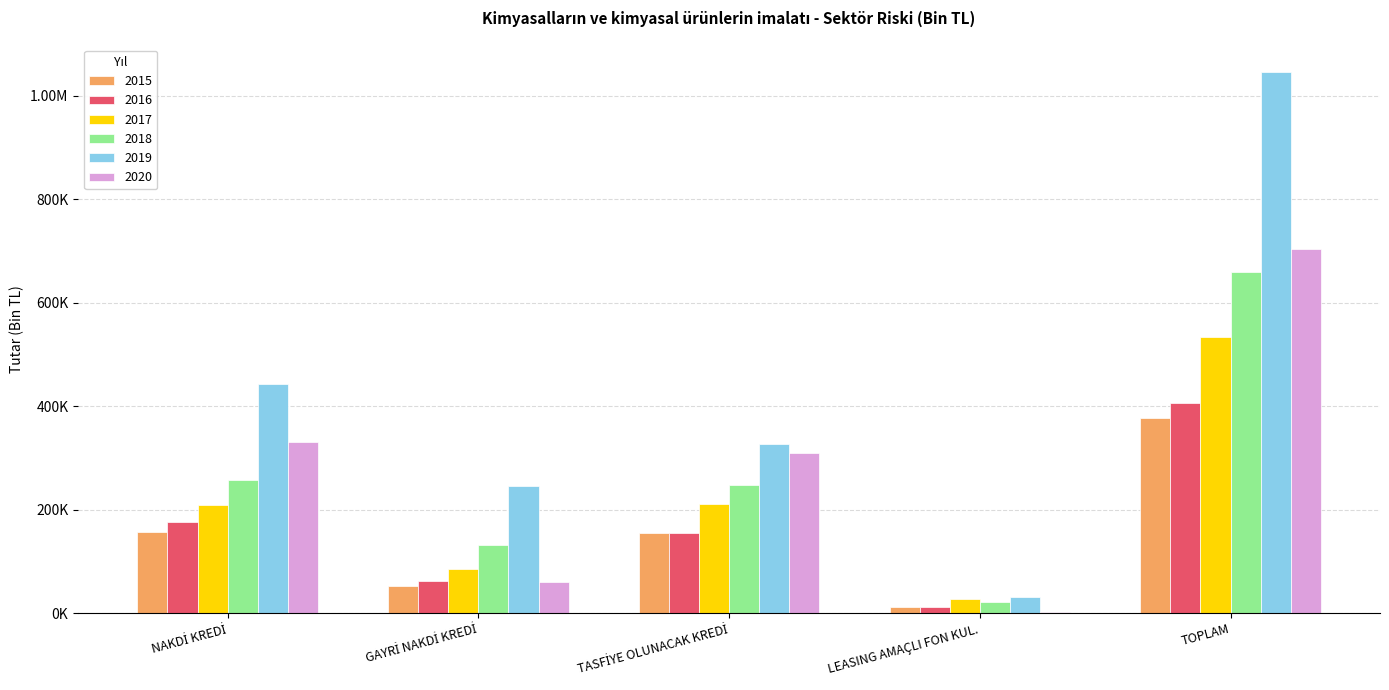

Rank the series by their maximum value, from highest to lowest.

2019, 2020, 2018, 2017, 2016, 2015